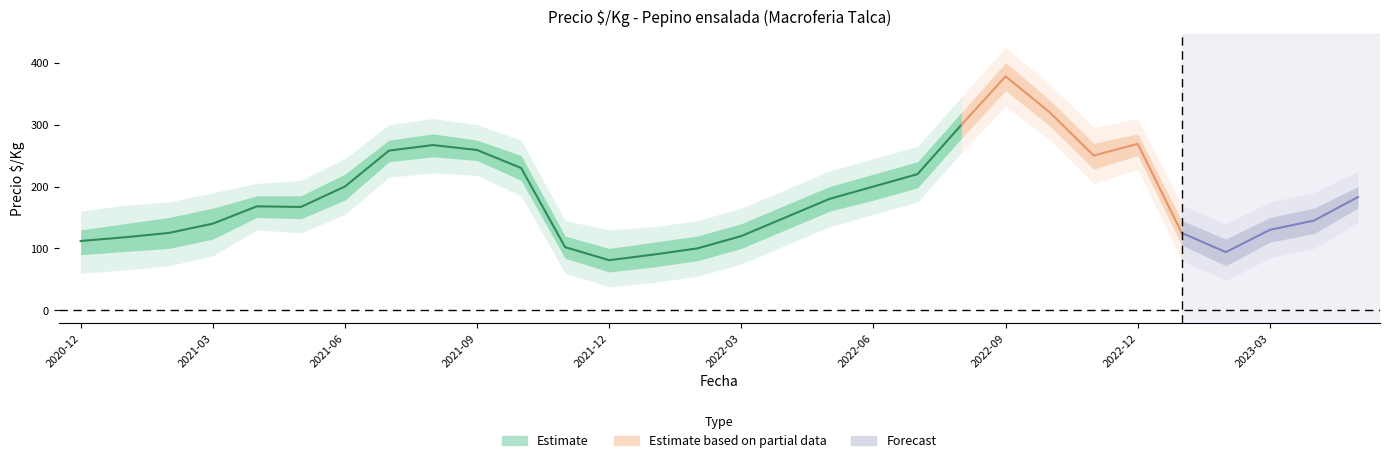

Where does the Precio_lower1 series first go above 150?

2021-06